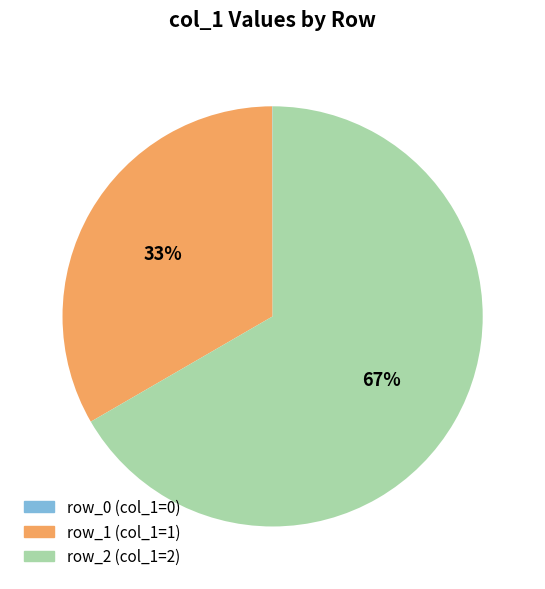

Do row_2 (col_1=2) and row_1 (col_1=1) together represent more than half of the pie?

Yes